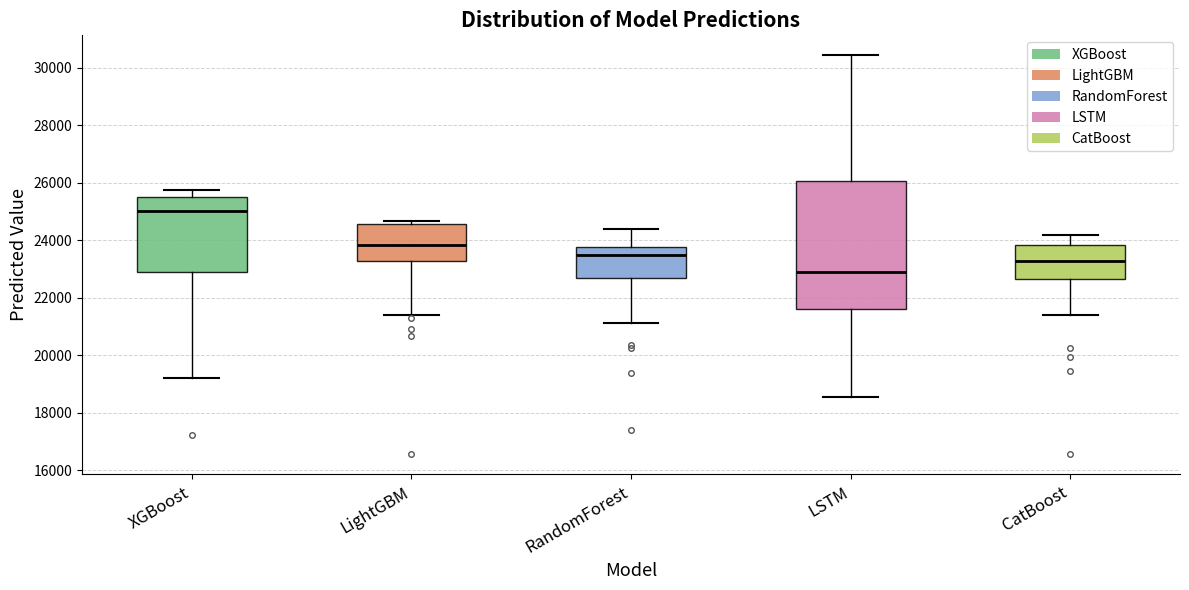

Which box has the highest median line?

XGBoost